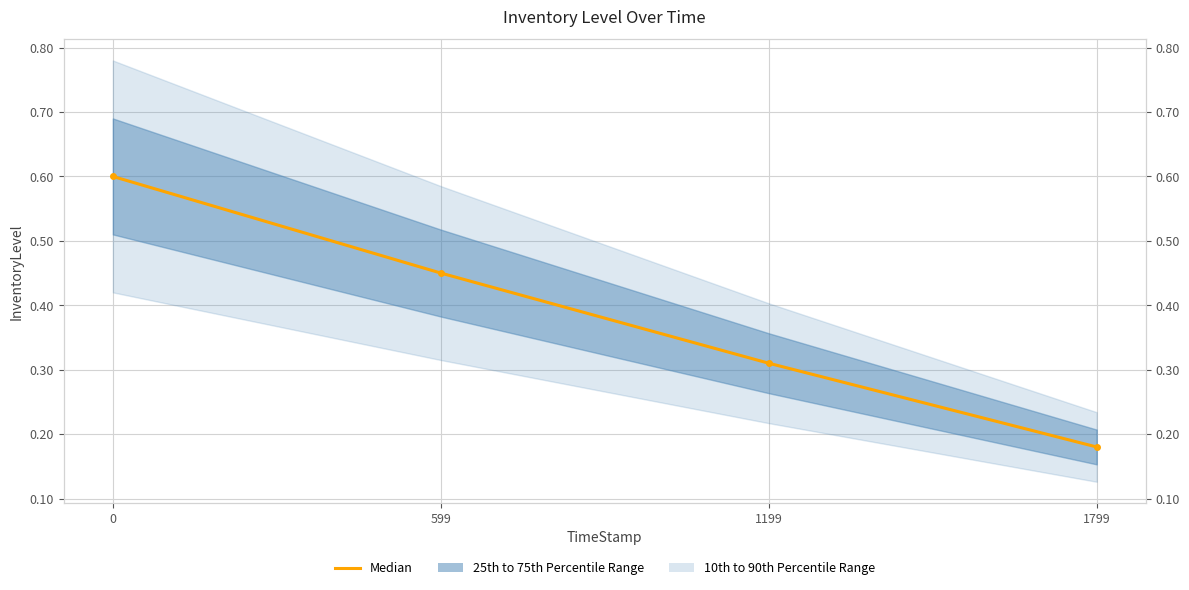

What is the value of the 1st point from the left?

0.6